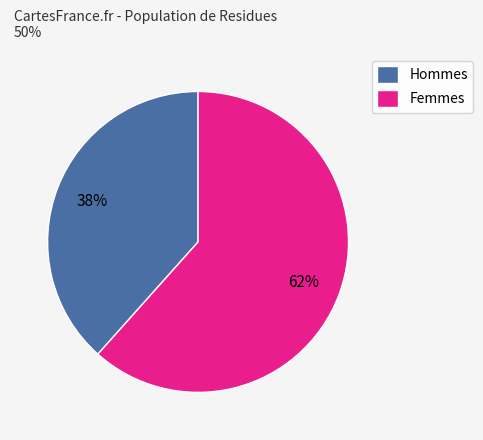

Is there any slice that represents more than half of the pie?

Yes